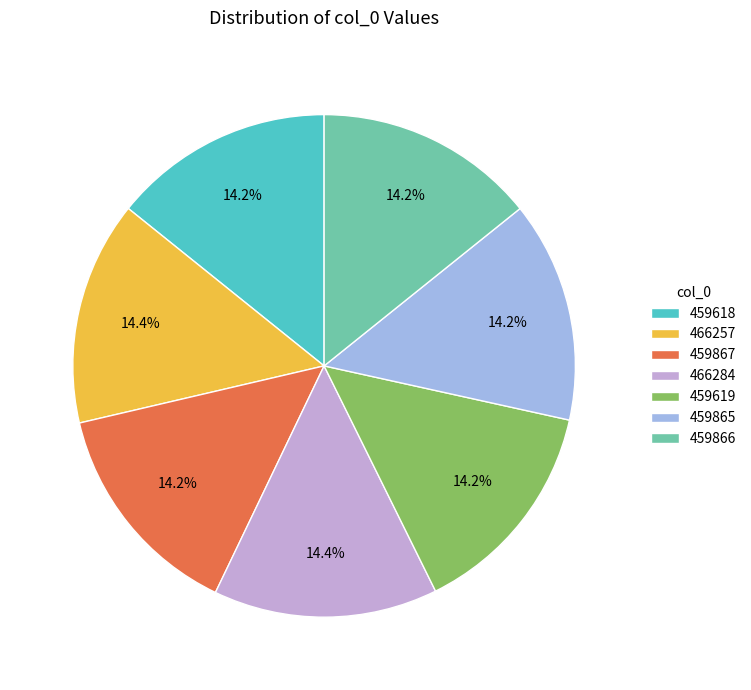

The 466284 slice represents 8% of the pie. True or false?

False